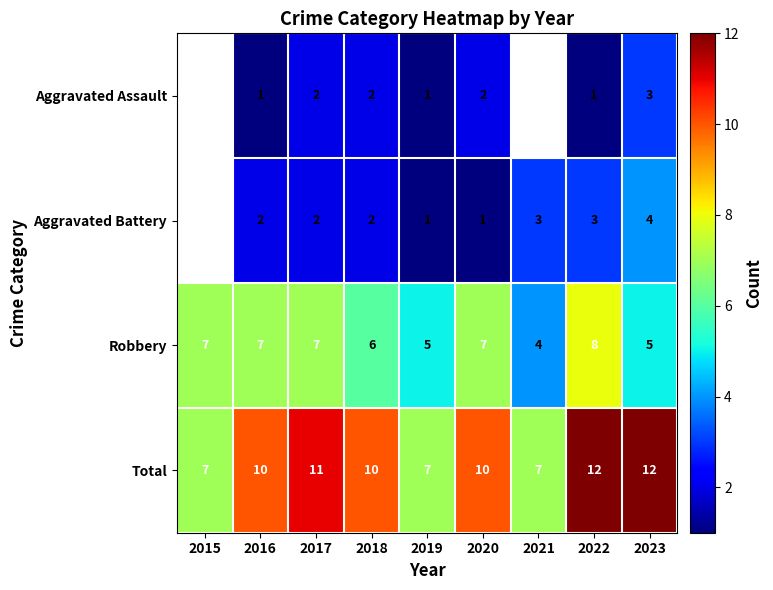

How many distinct data groups are displayed?

4